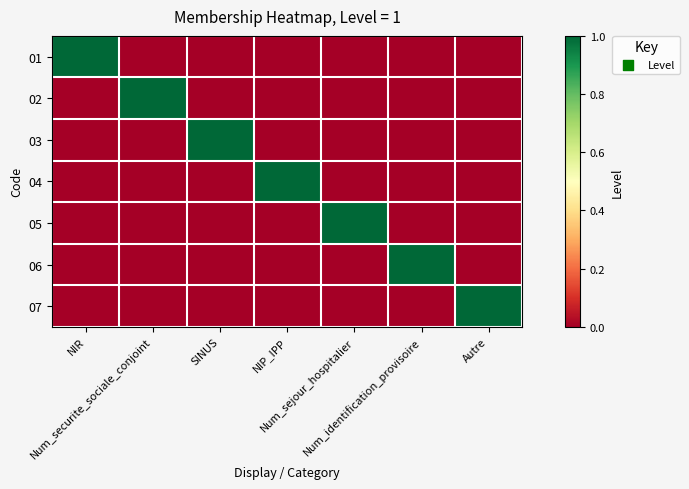

Reading right to left, extract all data points from this chart.

01: Autre=0	Num_identification_provisoire=0	Num_sejour_hospitalier=0	NIP_IPP=0	SINUS=0	Num_securite_sociale_conjoint=0	NIR=1
02: Autre=0	Num_identification_provisoire=0	Num_sejour_hospitalier=0	NIP_IPP=0	SINUS=0	Num_securite_sociale_conjoint=1	NIR=0
03: Autre=0	Num_identification_provisoire=0	Num_sejour_hospitalier=0	NIP_IPP=0	SINUS=1	Num_securite_sociale_conjoint=0	NIR=0
04: Autre=0	Num_identification_provisoire=0	Num_sejour_hospitalier=0	NIP_IPP=1	SINUS=0	Num_securite_sociale_conjoint=0	NIR=0
05: Autre=0	Num_identification_provisoire=0	Num_sejour_hospitalier=1	NIP_IPP=0	SINUS=0	Num_securite_sociale_conjoint=0	NIR=0
06: Autre=0	Num_identification_provisoire=1	Num_sejour_hospitalier=0	NIP_IPP=0	SINUS=0	Num_securite_sociale_conjoint=0	NIR=0
07: Autre=1	Num_identification_provisoire=0	Num_sejour_hospitalier=0	NIP_IPP=0	SINUS=0	Num_securite_sociale_conjoint=0	NIR=0